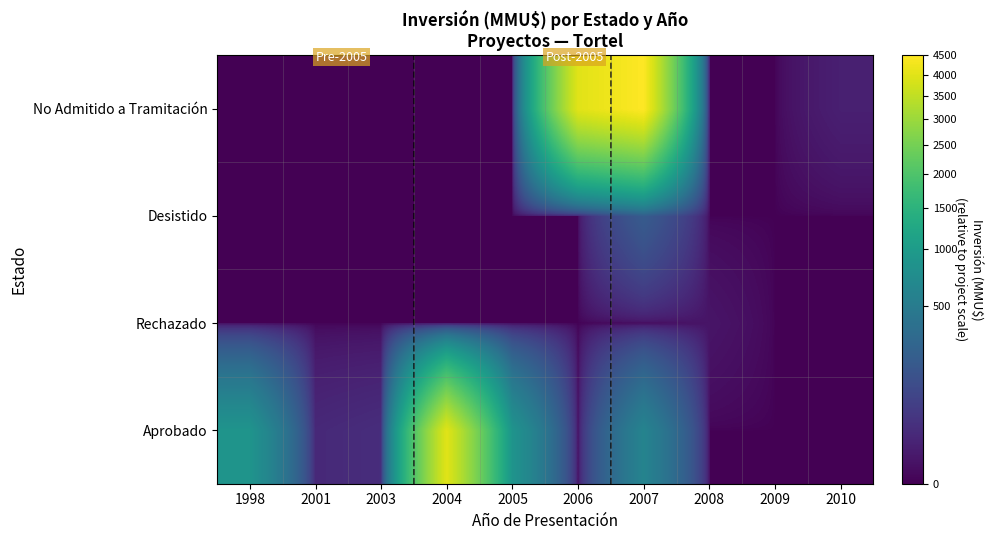

What is the spread (max minus min) of values at 2008?

3.2